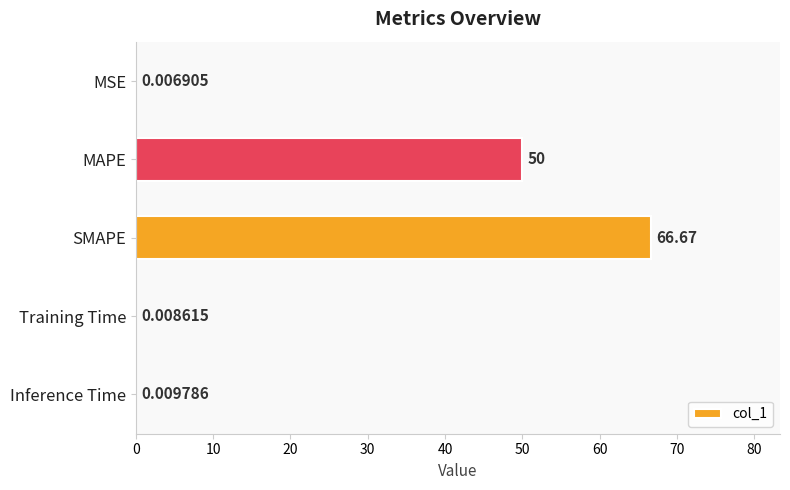

At which label is the value closest to 33?

MAPE